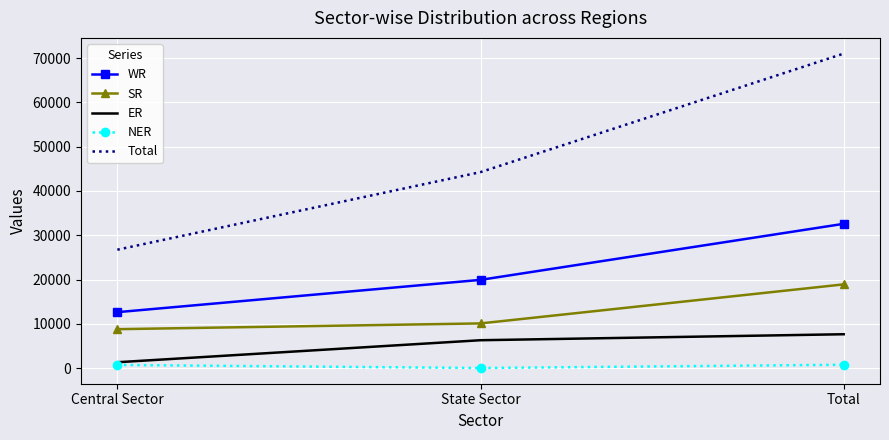

Rank the series at Total from lowest to highest value.

NER, ER, SR, WR, Total